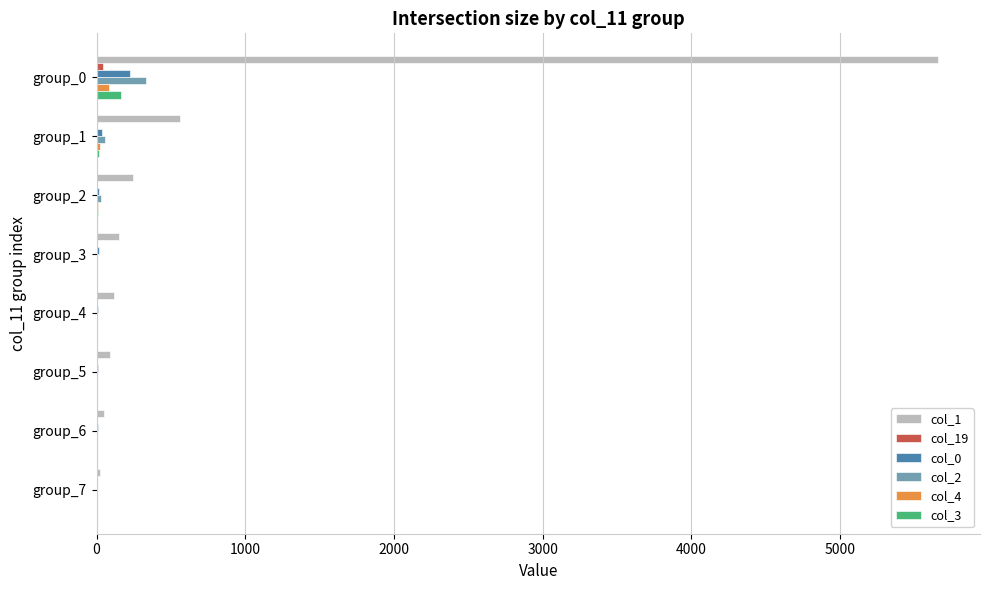

True or false: col_2 has a value of 332 at group_0.

True